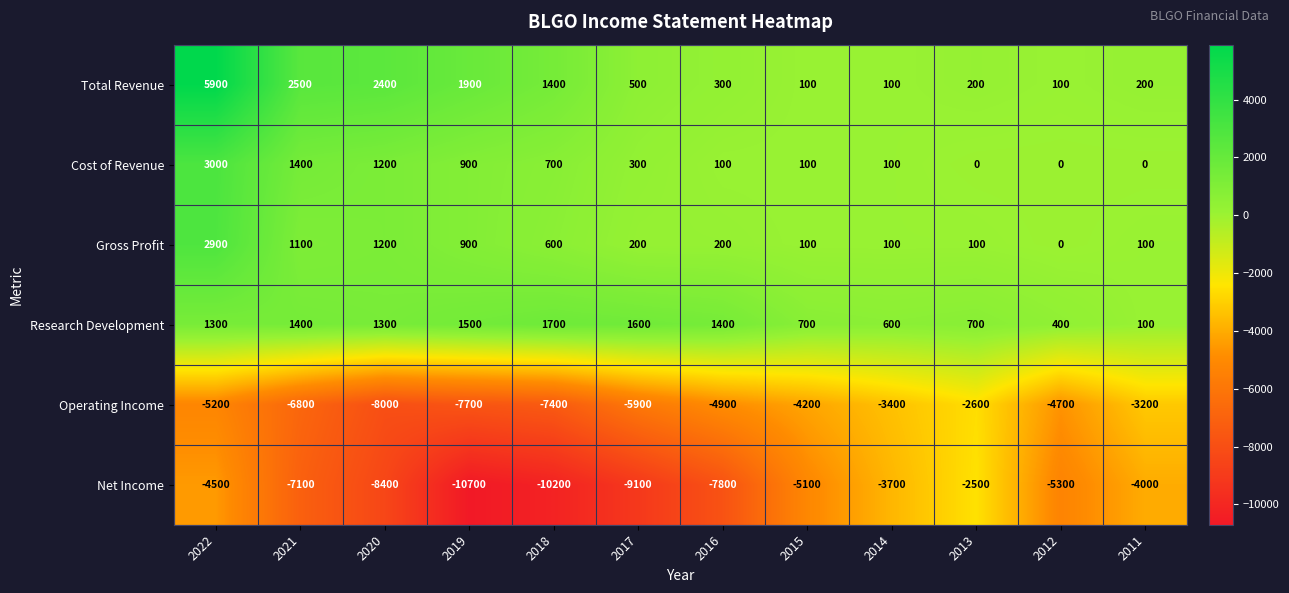

What is the difference between the highest and lowest values at 2011?

4200